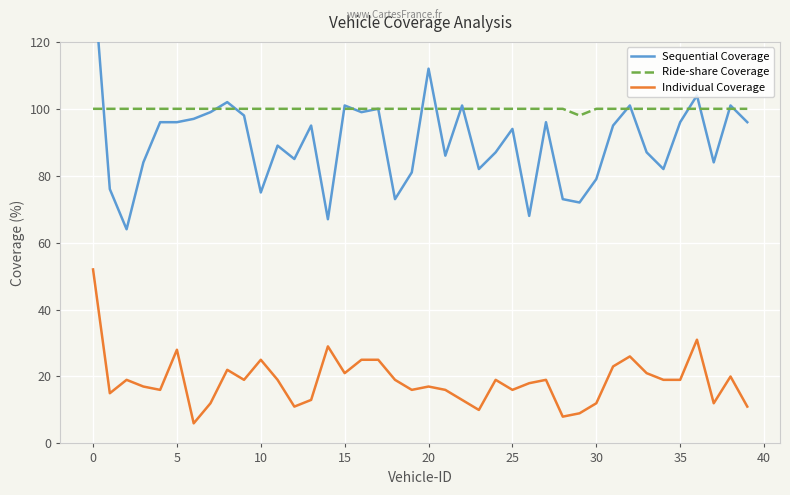

How many interior local valleys does the Sequential Coverage series have?

12